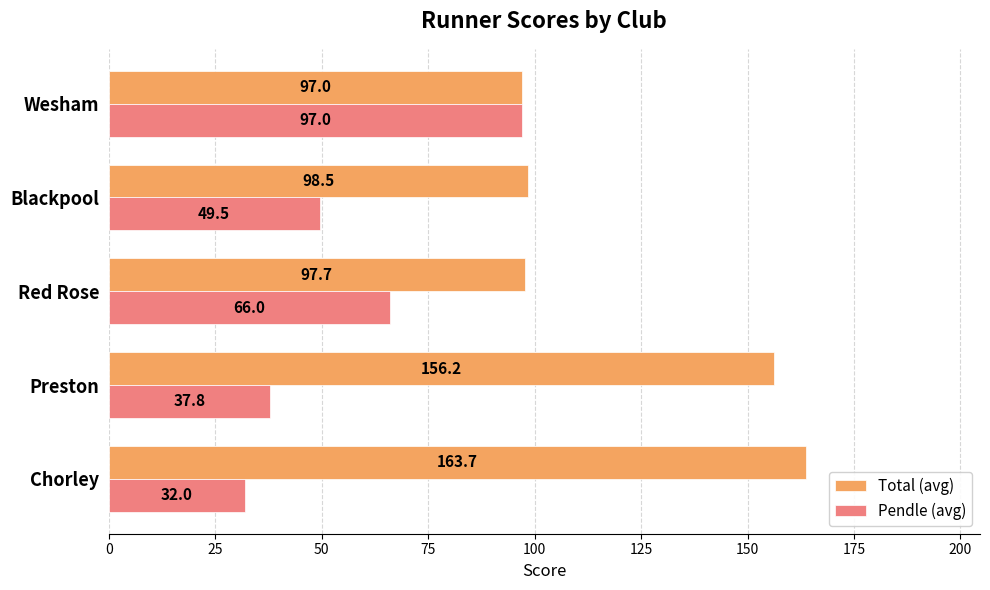

Where is Total (avg) nearest to the value 130?

Preston